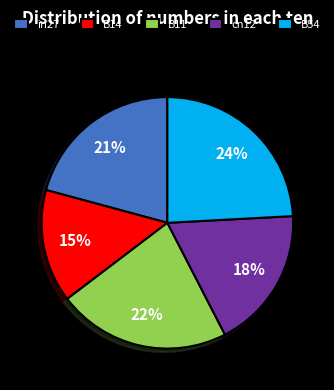

Is the sum of B54 and cn12 greater than half?

No